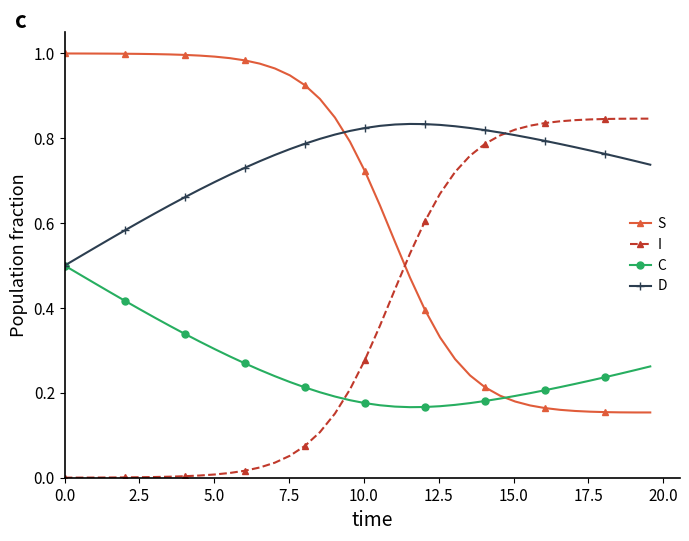

Rank the series by their maximum value, from highest to lowest.

S, I, D, C